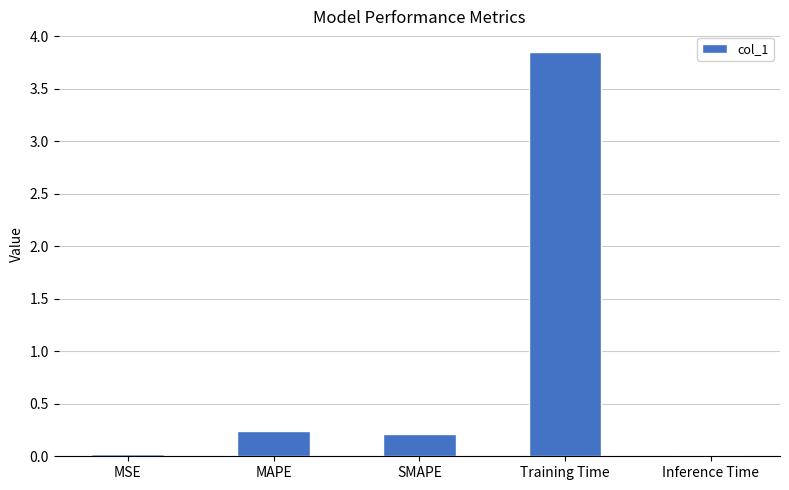

Which has a higher value, SMAPE or Inference Time?

SMAPE